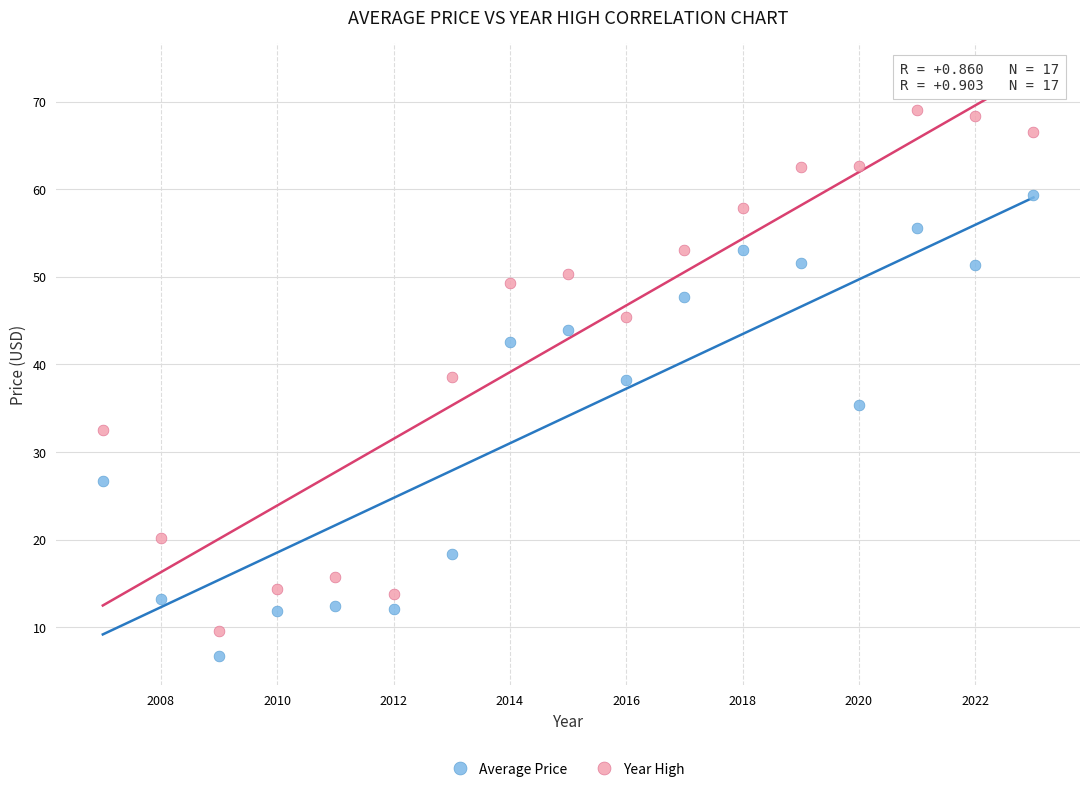

Which series reaches the maximum Y coordinate?

Year High